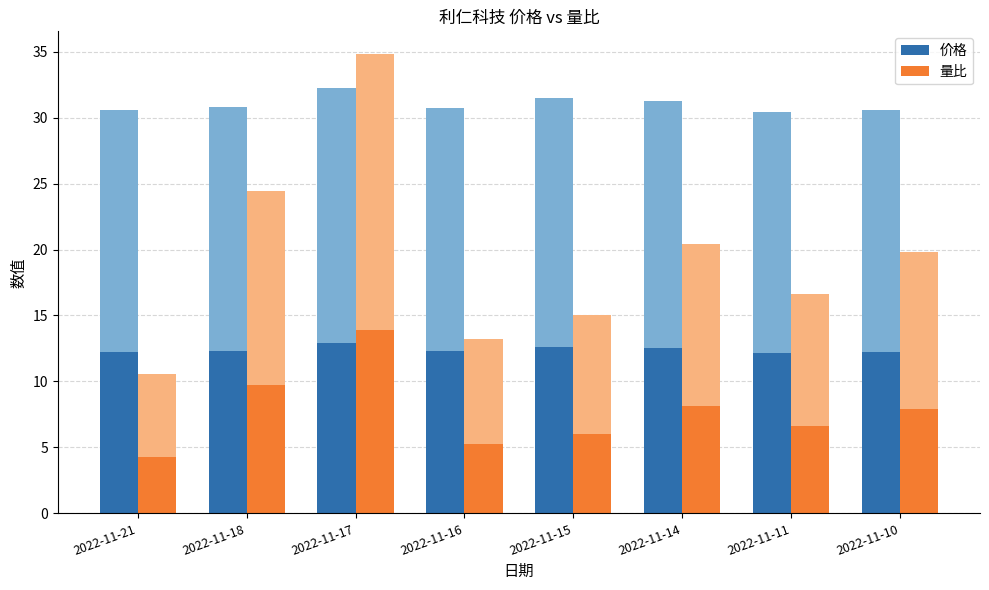

Which has a higher value, 2022-11-18 or 2022-11-16?

2022-11-18